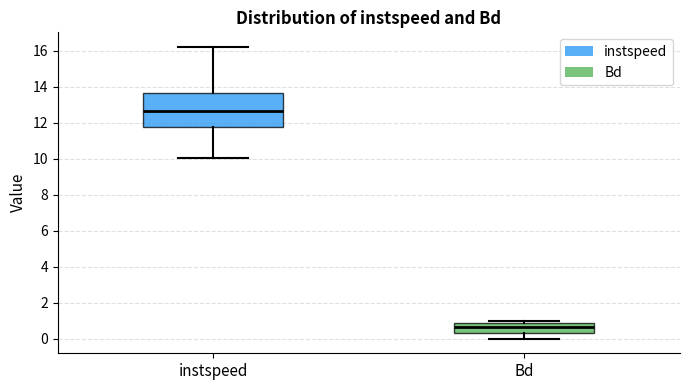

Reading left to right, transcribe this box plot: for each box, give where its median line is, the range the box spans, and where its two whiskers end, as read against the y-axis. The values are not printed on the chart, so give them approximately, as read against the axis.

instspeed: median 12.6, box 11.8 to 13.6, whiskers 10.0 to 16.2
Bd: median 0.6, box 0.4 to 0.8, whiskers 0.0 to 1.0